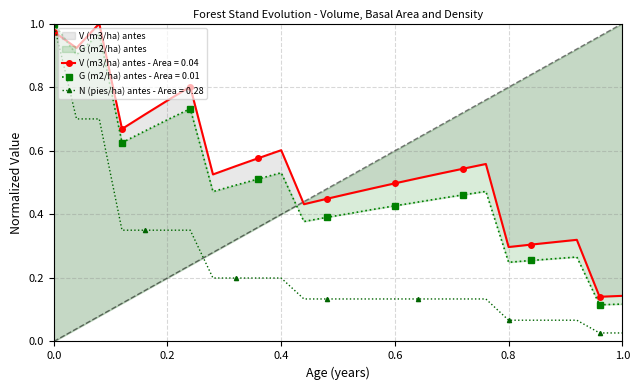

The value of N (pies/ha) antes - Area = 0.28 at 0.4 is 0.2. True or false?

True